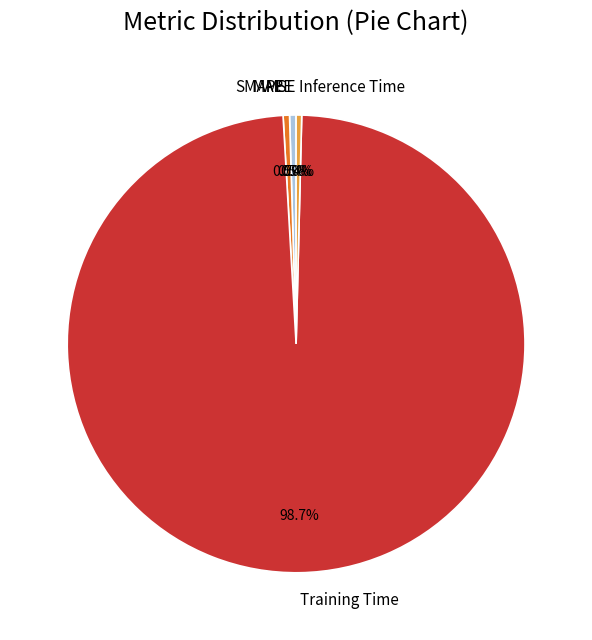

Which has a higher value, Training Time or Inference Time?

Training Time